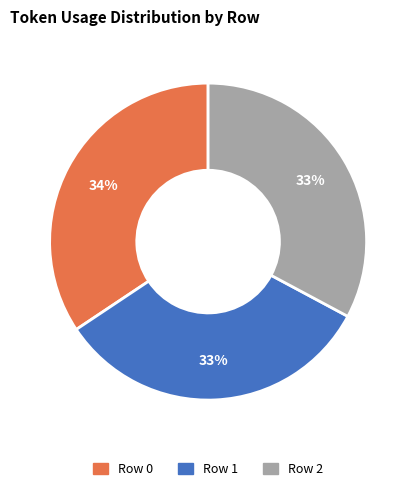

Count the number of slices in the pie.

3